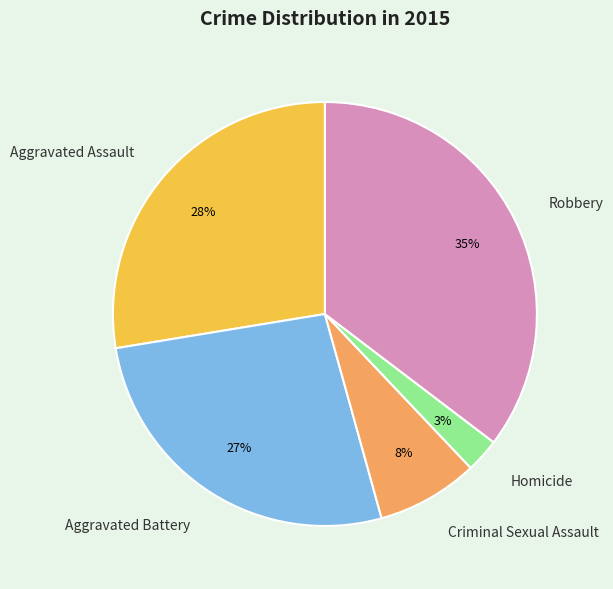

What percentage is the Homicide slice, to the nearest percent?

3%